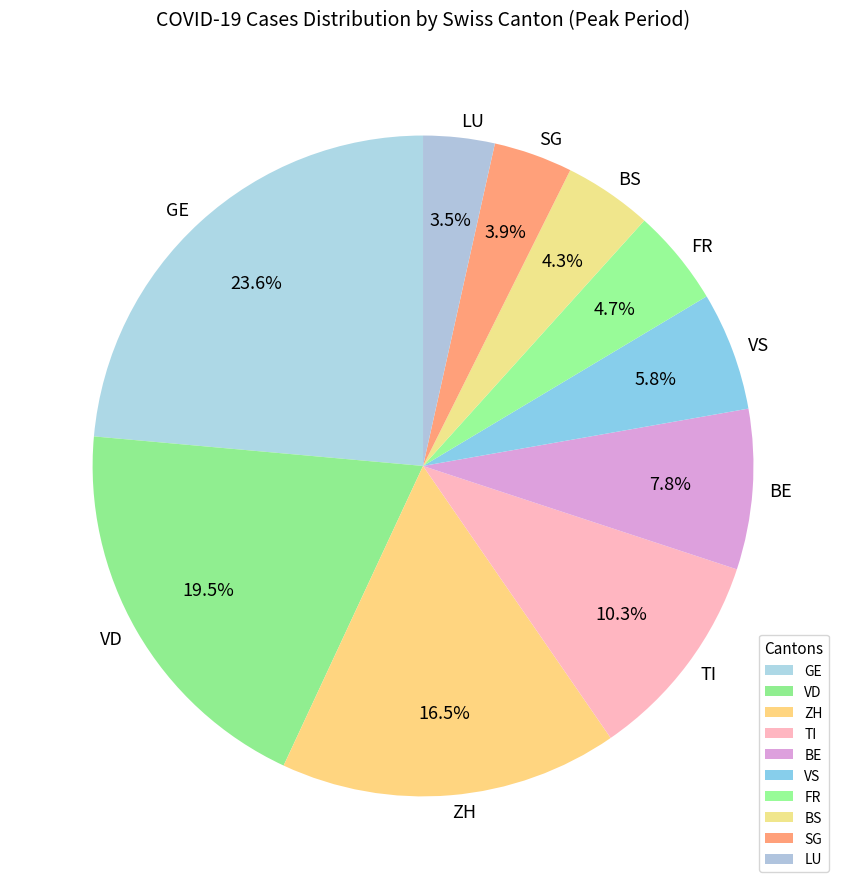

Which slice is the largest?

GE